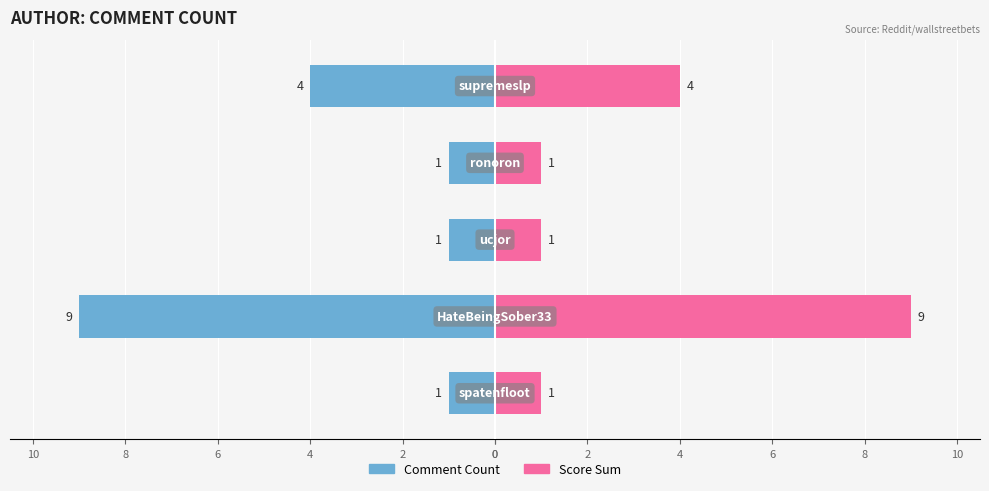

List the series in order of their peak value, lowest first.

Comment Count, Score Sum